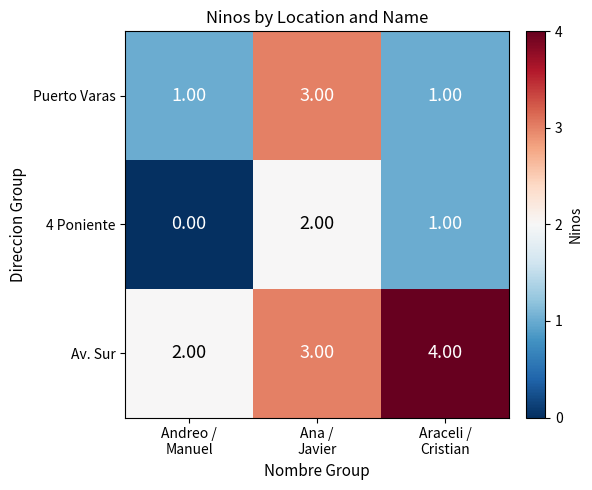

What is the sum of all 4 Poniente values?

3